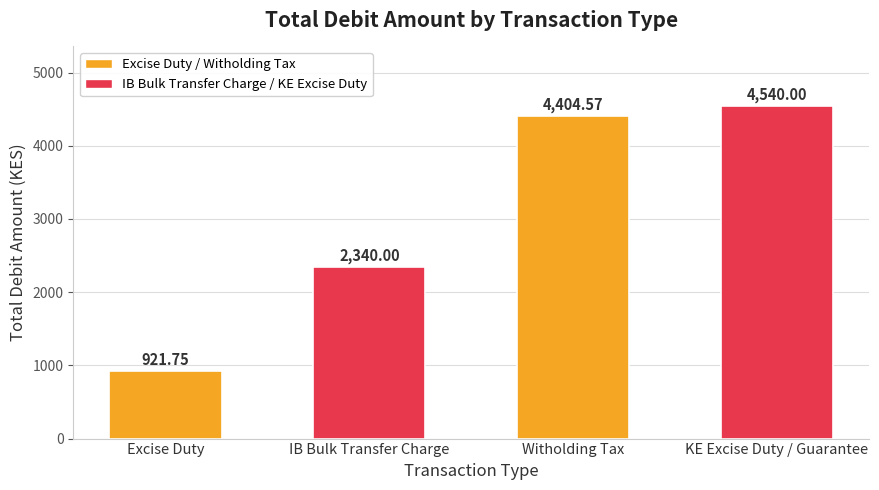

Is it true that the value at Witholding Tax is 6747.6?

False